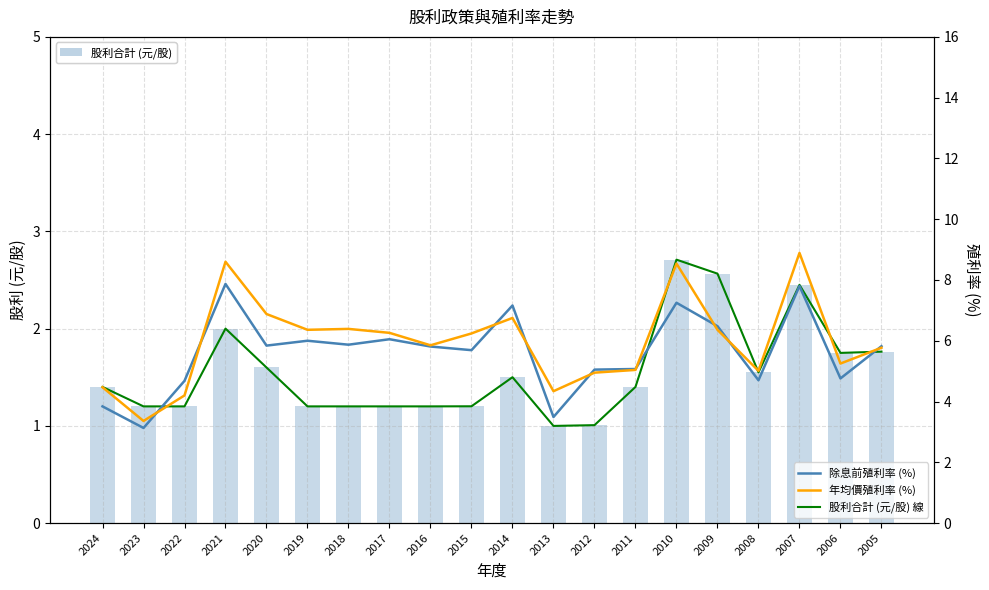

What is the approximate value of 除息前殖利率 (%) at 2022?

4.7